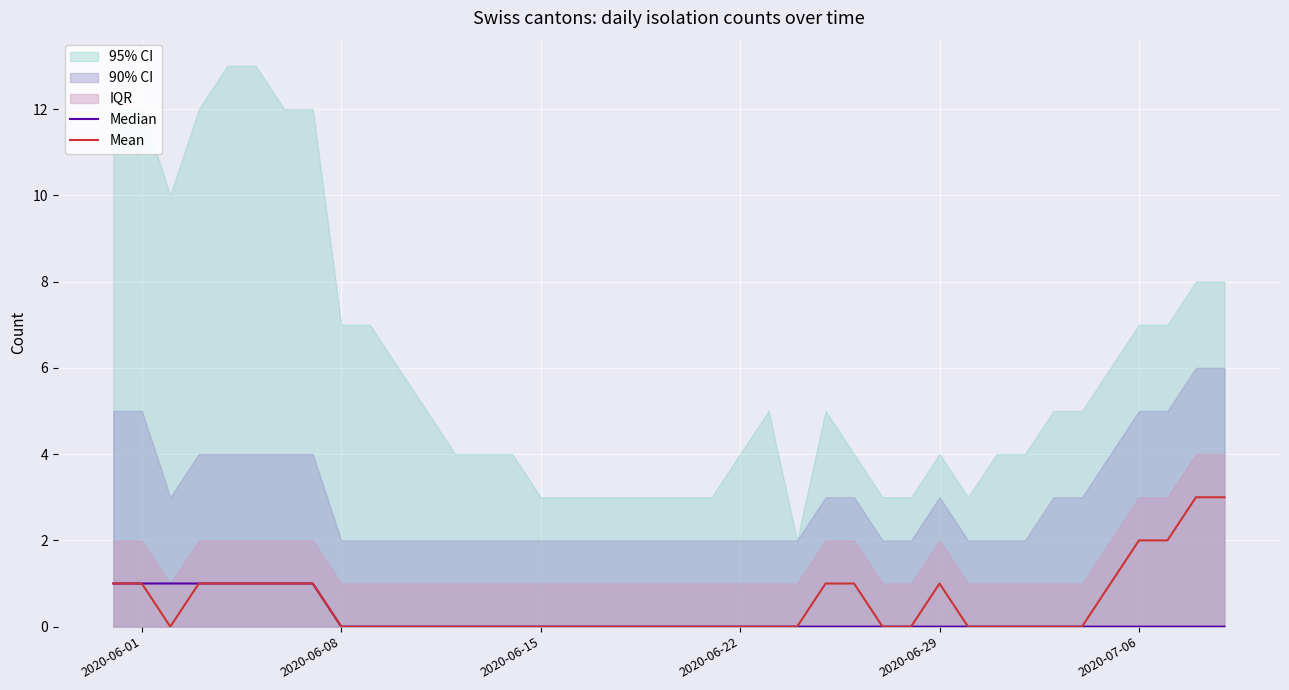

Count the Median values in the range 0 to 1.

40